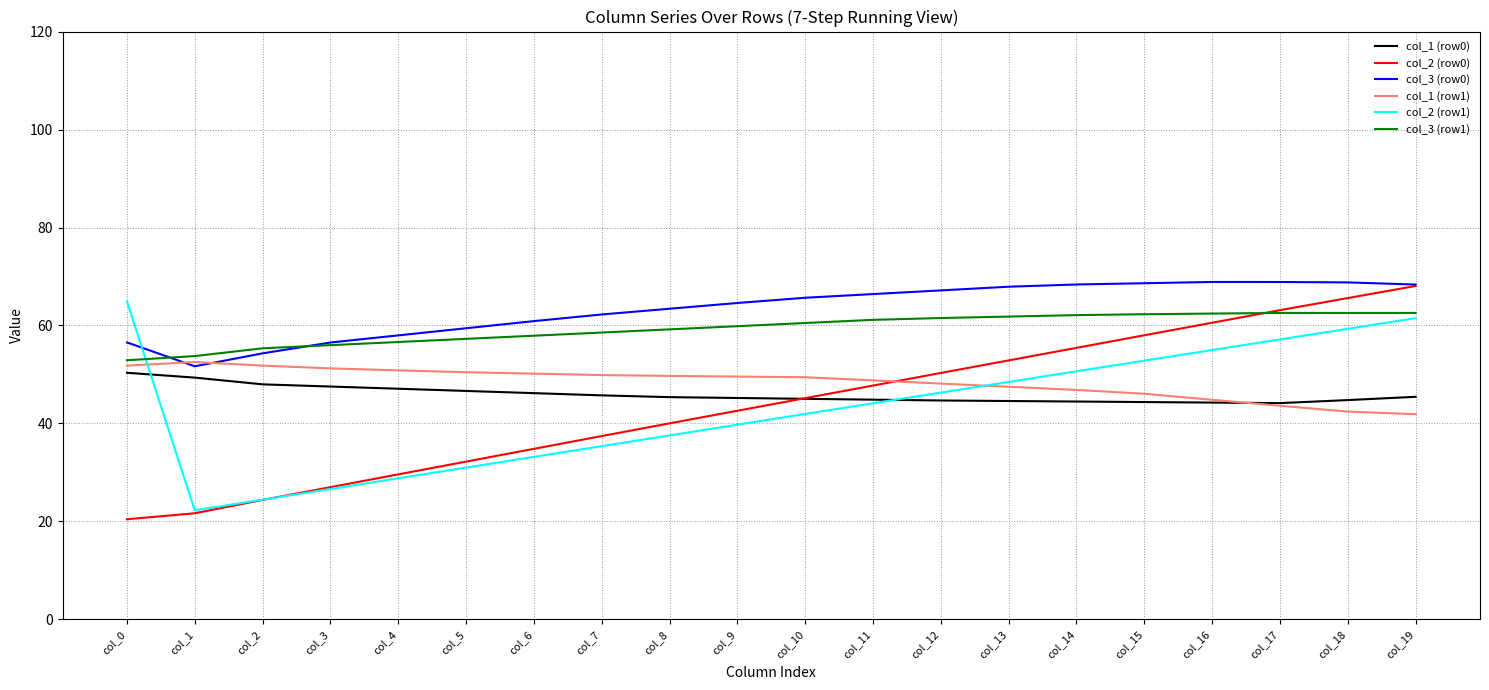

What is the approximate value of col_3 (row0) at col_17?

68.9